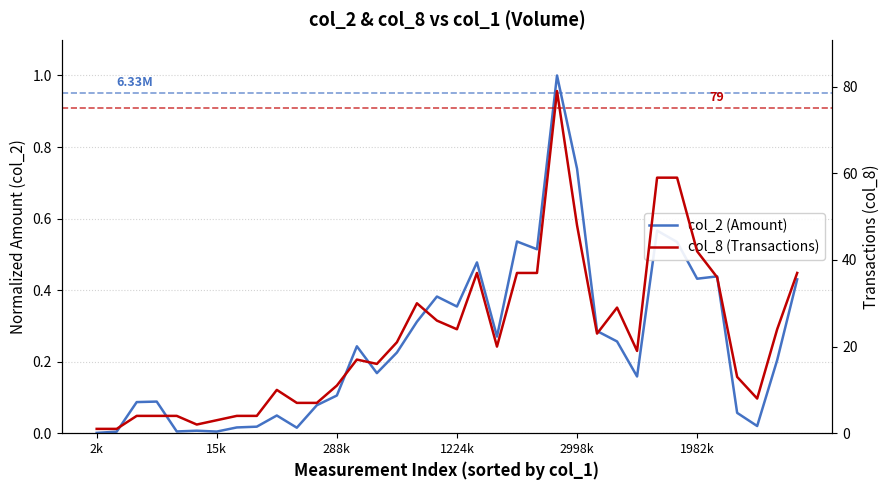

What is the label of the 8th point from the right?

28